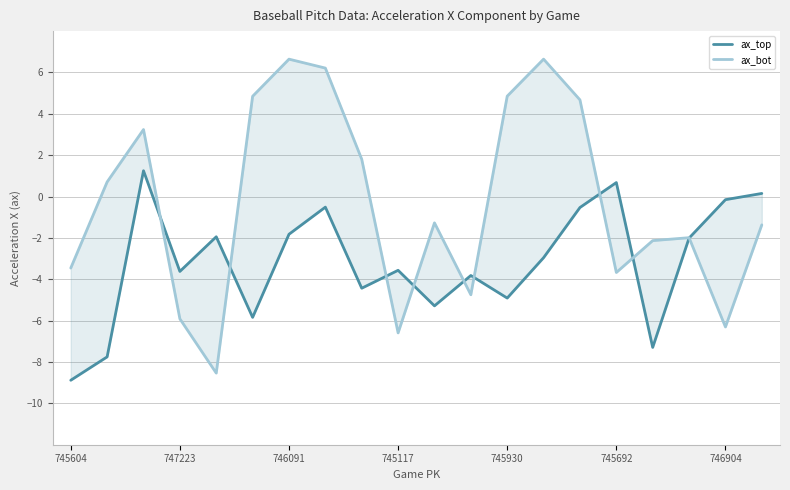

How many lines are shown in the chart?

2